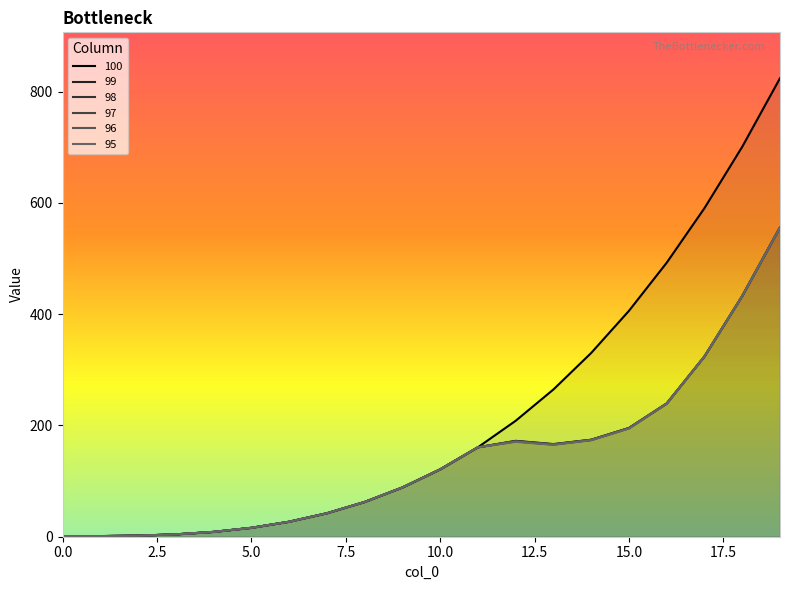

Reading left to right, transcribe all the data shown in this chart.

100: 1.0	1.1	2.0	4.2	8.7	16.0	26.9	42.2	62.4	88.5	121.0	160.7	208.4	264.6	330.3	406.0	492.5	590.6	700.8	824.1
99: 1.0	1.1	2.0	4.2	8.7	16.0	26.9	42.2	62.4	88.5	121.0	160.7	172.4	166.5	174.4	195.4	239.7	324.0	432.7	556.0
98: 1.0	1.1	2.0	4.2	8.7	16.0	26.9	42.2	62.4	88.5	121.0	160.7	172.0	166.2	174.2	195.4	239.4	324.0	432.7	556.0
97: 1.0	1.1	2.0	4.2	8.7	16.0	26.9	42.2	62.4	88.5	121.0	160.7	171.5	165.8	173.9	195.2	239.4	324.0	432.7	556.0
96: 1.0	1.1	2.0	4.2	8.7	16.0	26.9	42.2	62.4	88.5	121.0	160.7	171.1	165.5	173.7	194.9	239.0	324.0	432.7	556.0
95: 1.0	1.1	2.0	4.2	8.7	16.0	26.9	42.2	62.4	88.5	121.0	160.7	170.6	165.3	173.5	194.6	239.0	324.0	432.7	556.0